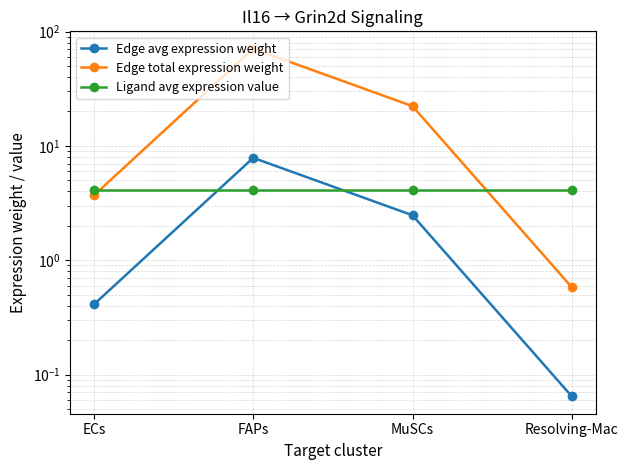

At ECs, list the series in order from smallest to largest.

Edge avg expression weight, Edge total expression weight, Ligand avg expression value